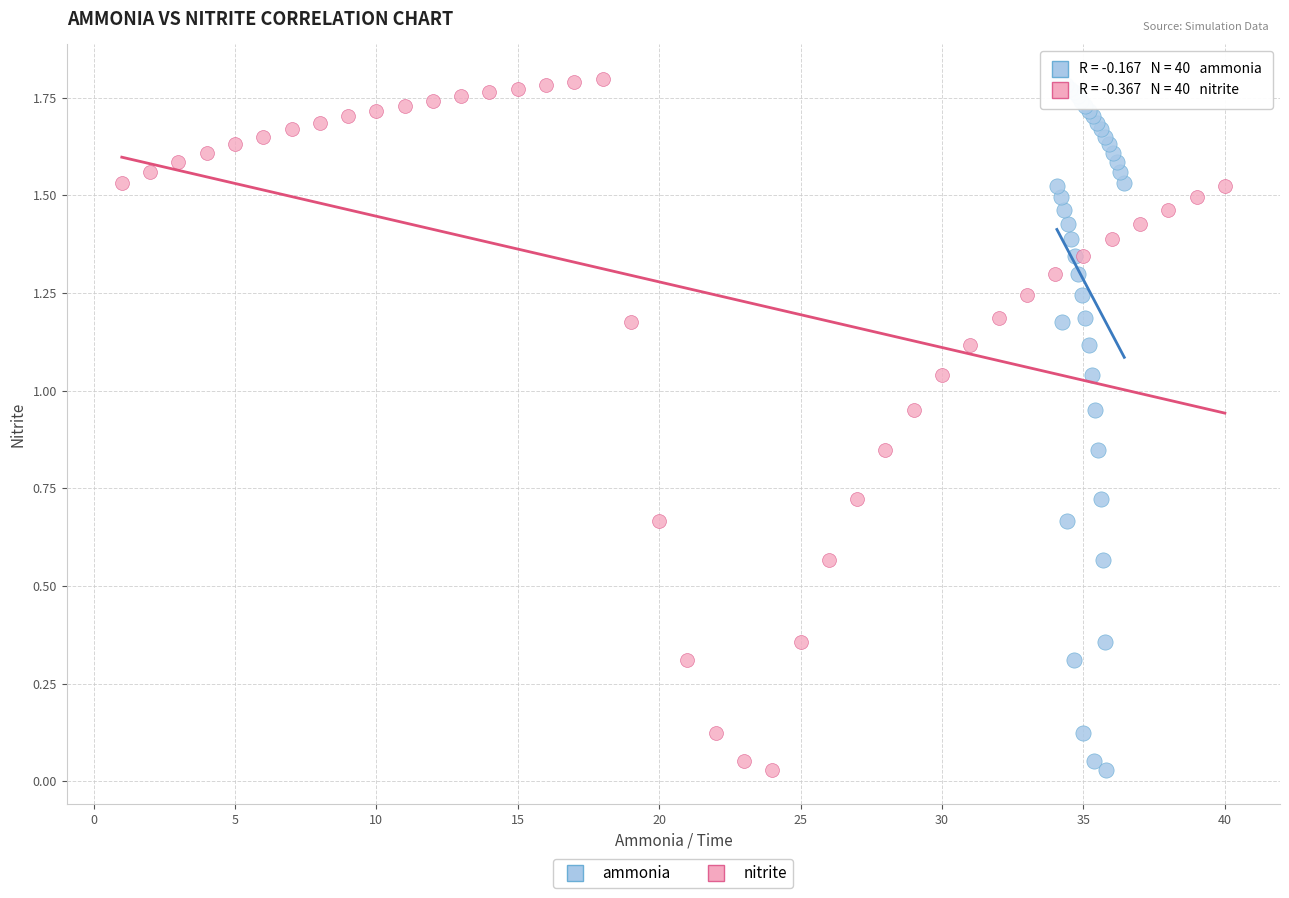

What are all the series names shown in the legend?

ammonia, nitrite